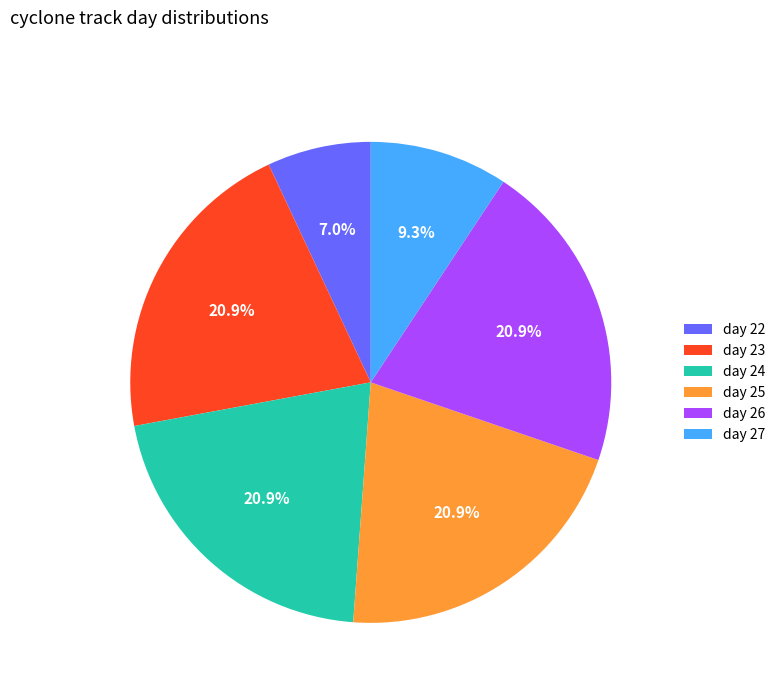

Do day 24 and day 25 together represent more than half of the pie?

No